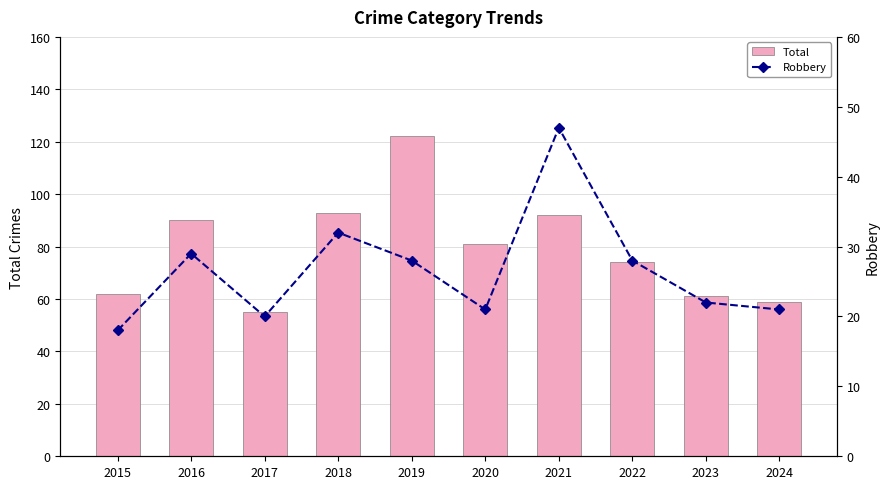

At which label does Robbery first exceed 28?

2016